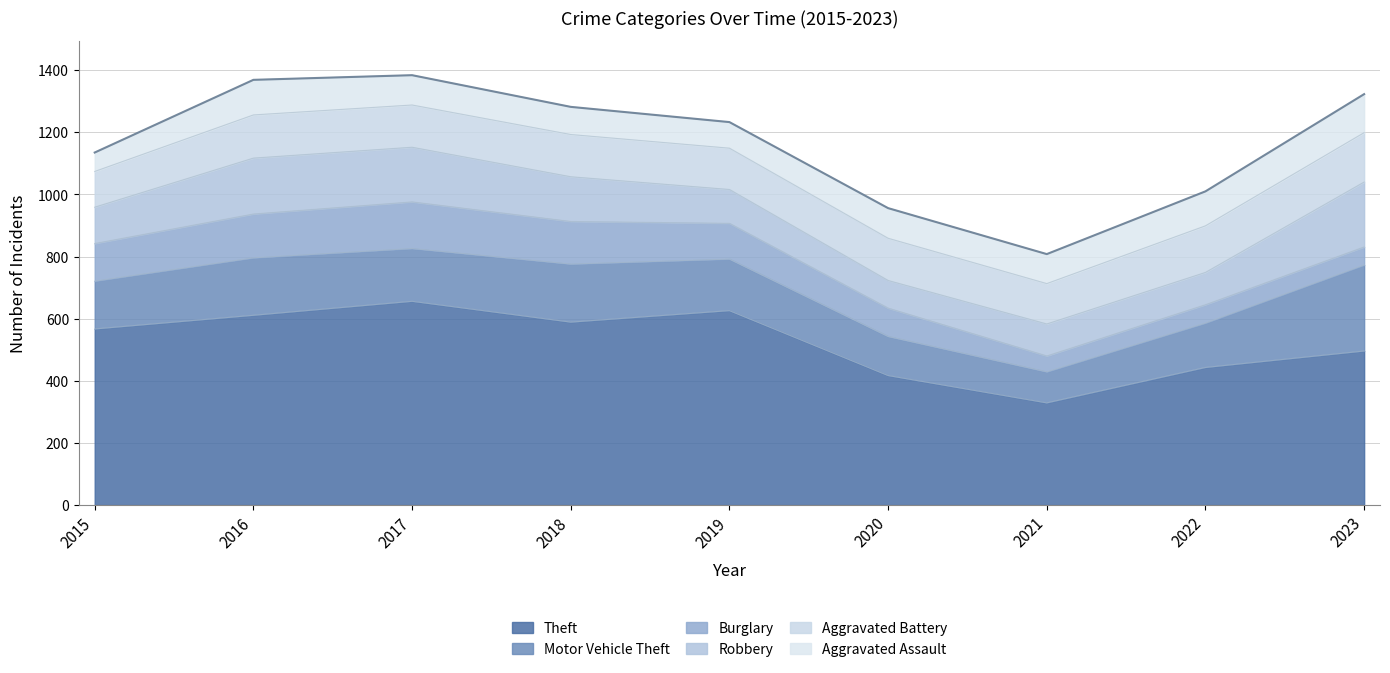

At which label is Theft closest to 492?

2023